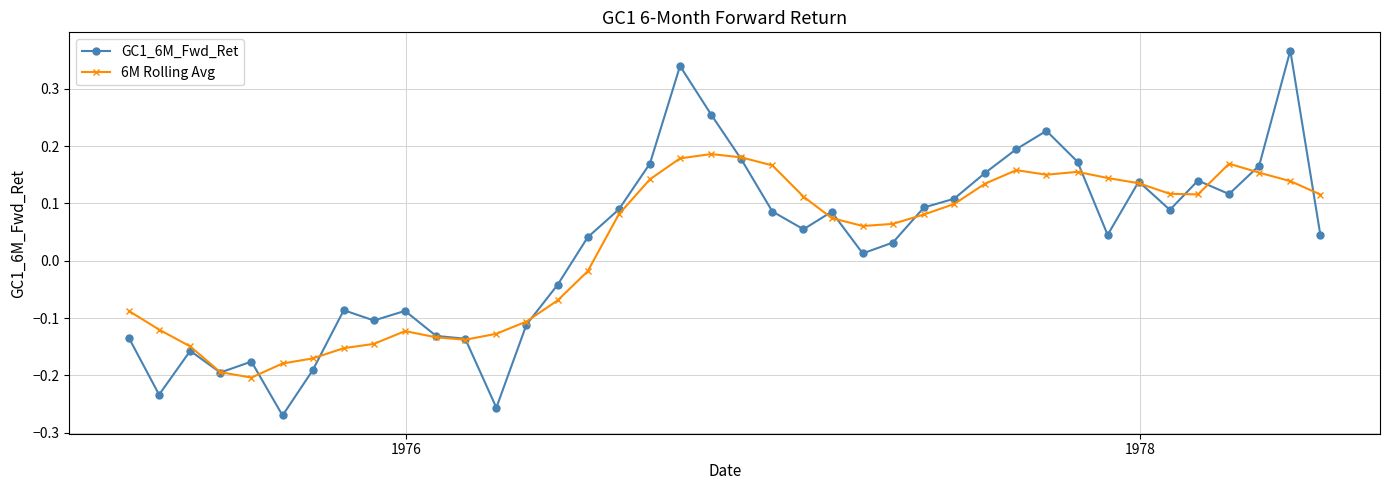

Is this an area chart (filled region under the line)?

No